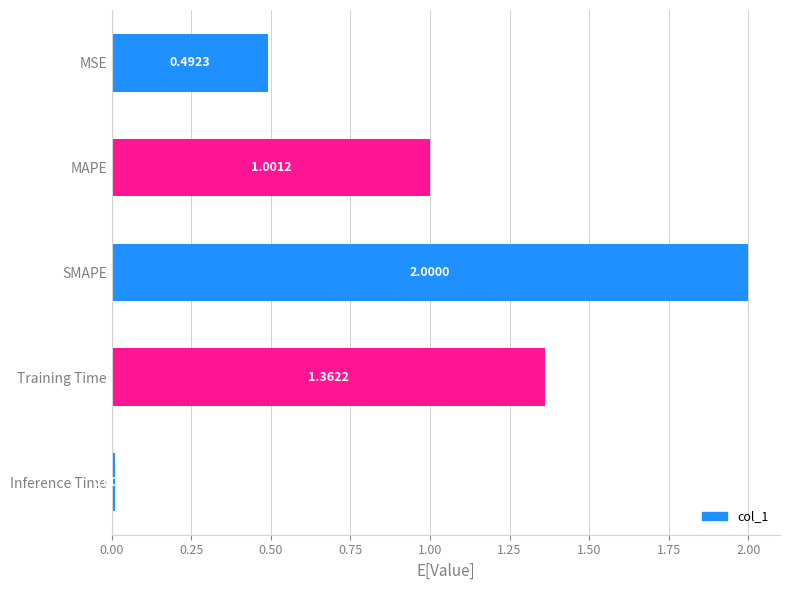

Are the bars grouped side by side (vs. stacked)?

No